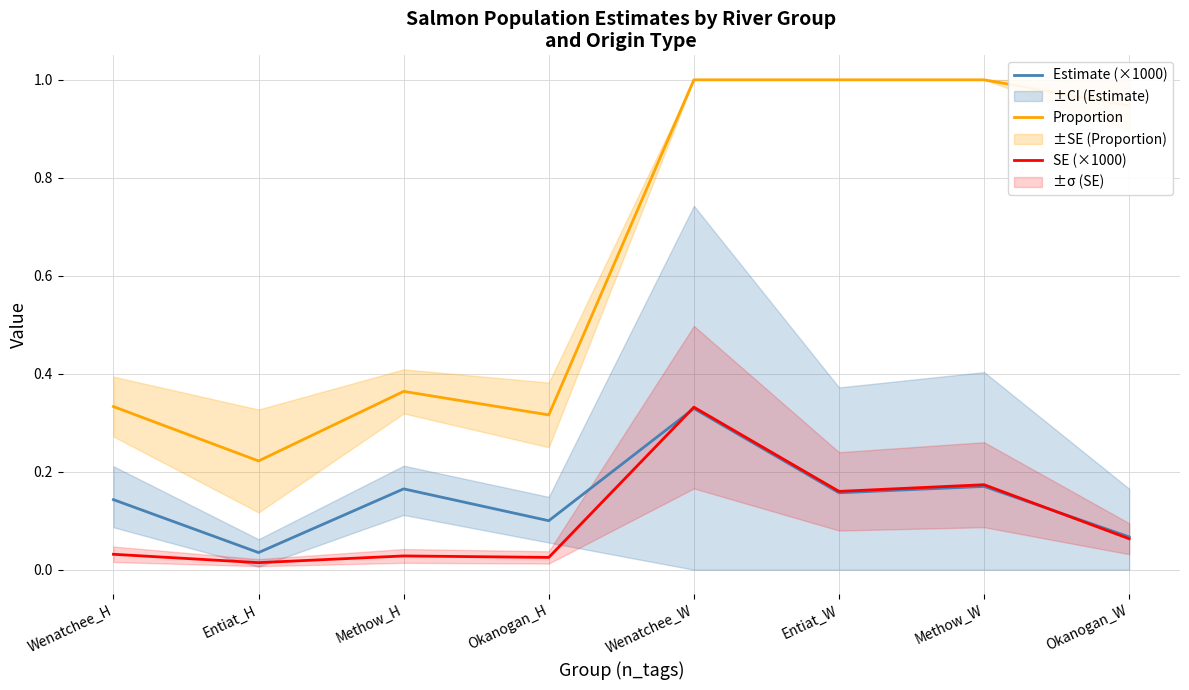

At which category does SE (×1000) reach its first local peak?

Methow_H